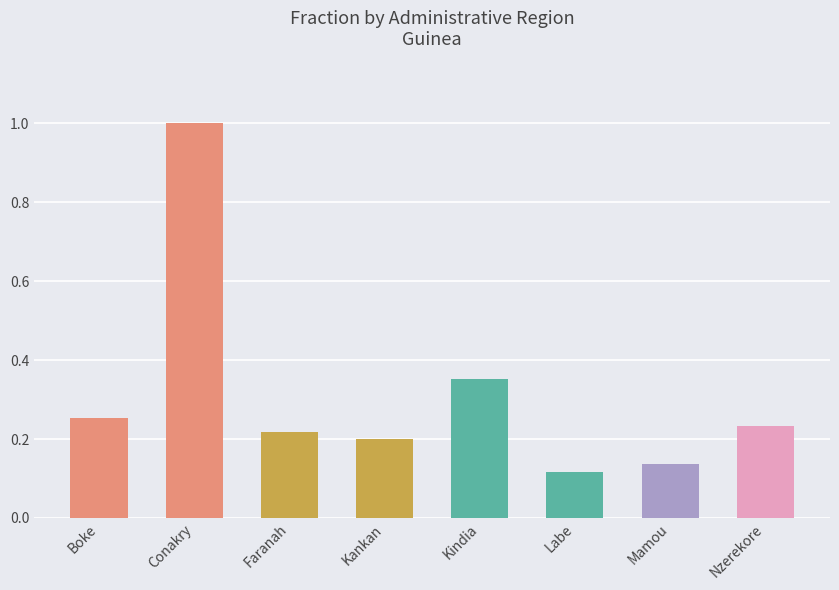

Which category has the lowest value across all series?

Labe